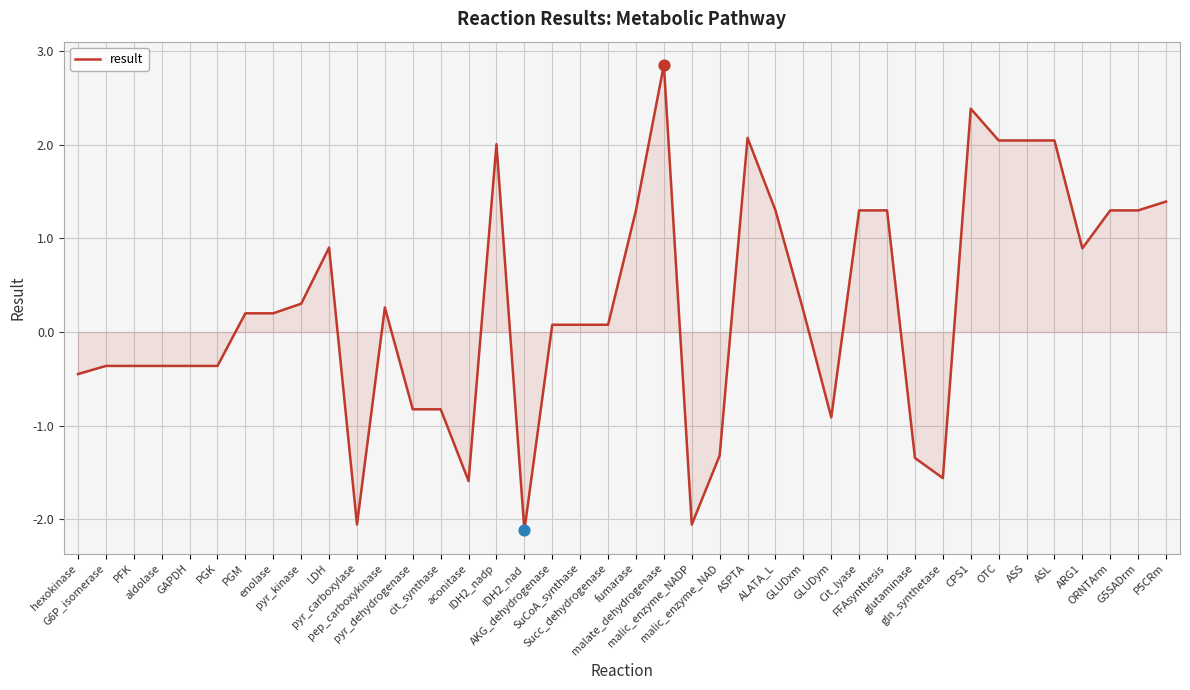

Between GAPDH and Succ_dehydrogenase, which is larger?

Succ_dehydrogenase